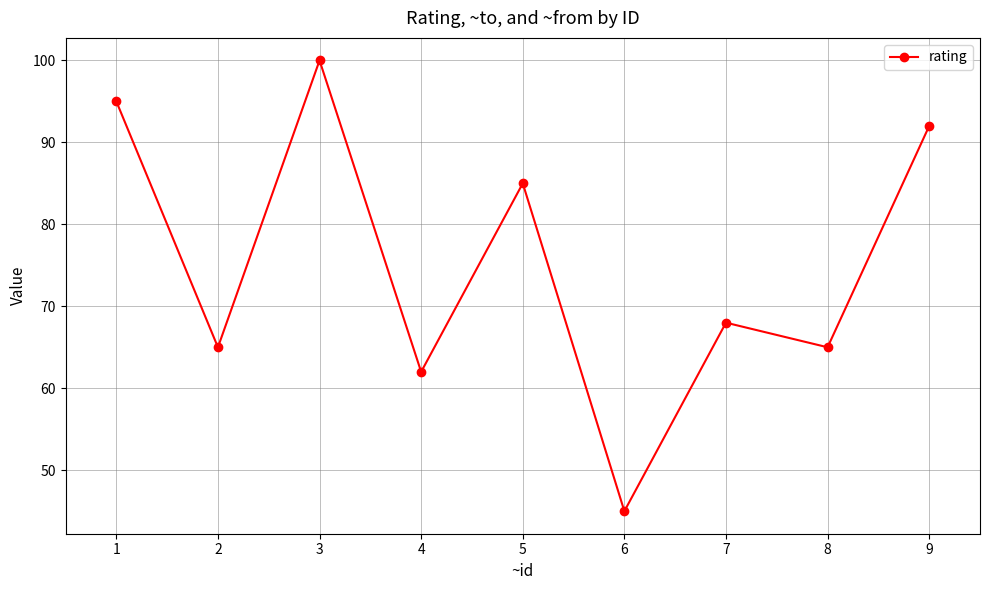

What is the difference between the second highest and second lowest values?

33